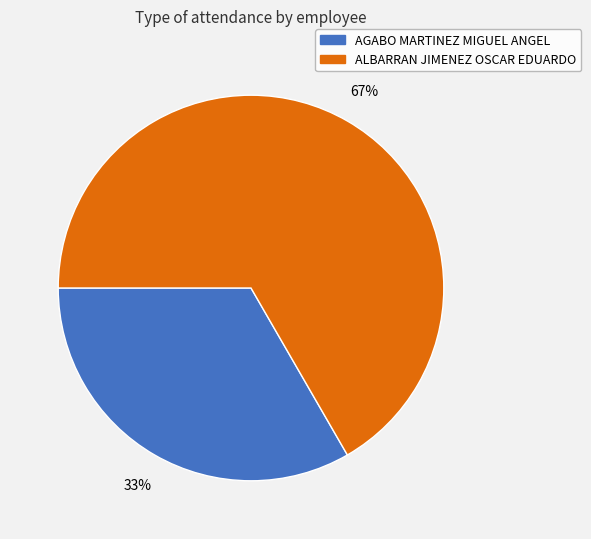

Between ALBARRAN JIMENEZ OSCAR EDUARDO and AGABO MARTINEZ MIGUEL ANGEL, which is larger?

ALBARRAN JIMENEZ OSCAR EDUARDO